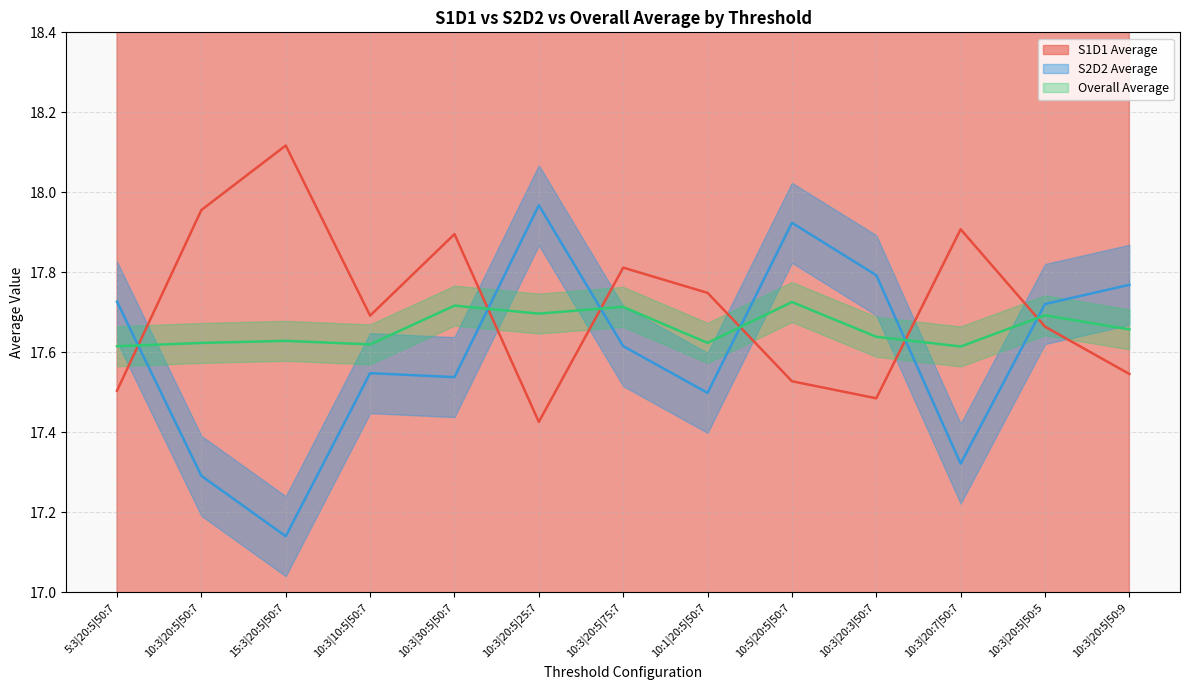

Which category has the lowest value in the S2D2 Average series?

15:3|20:5|50:7